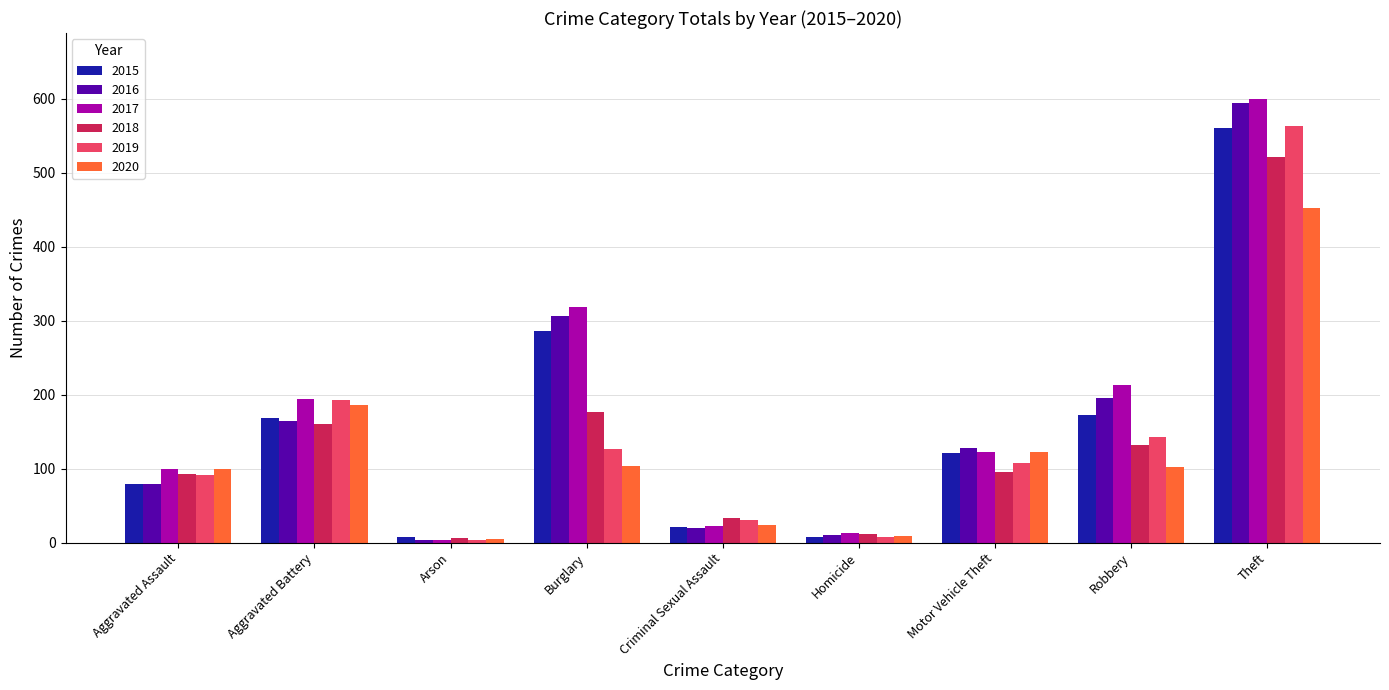

At which category is the sum across all series the highest?

Theft